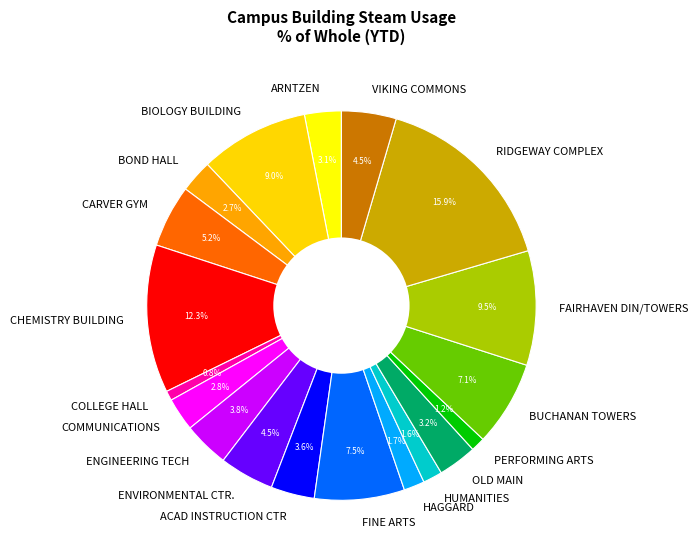

The HAGGARD slice represents 10% of the pie. True or false?

False